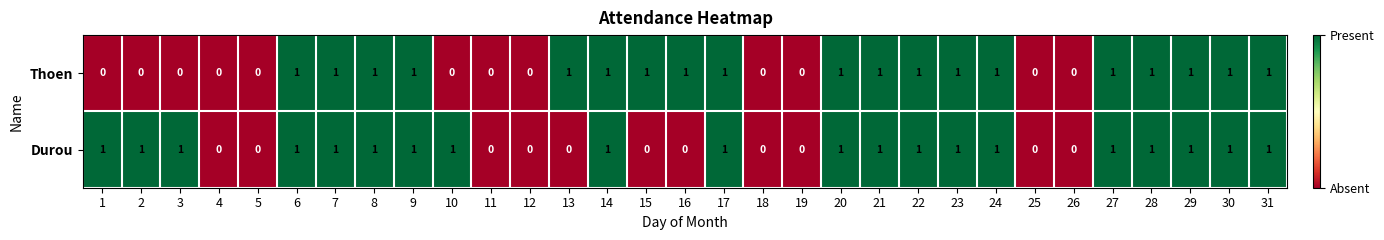

What is the sum of all Durou values?

20